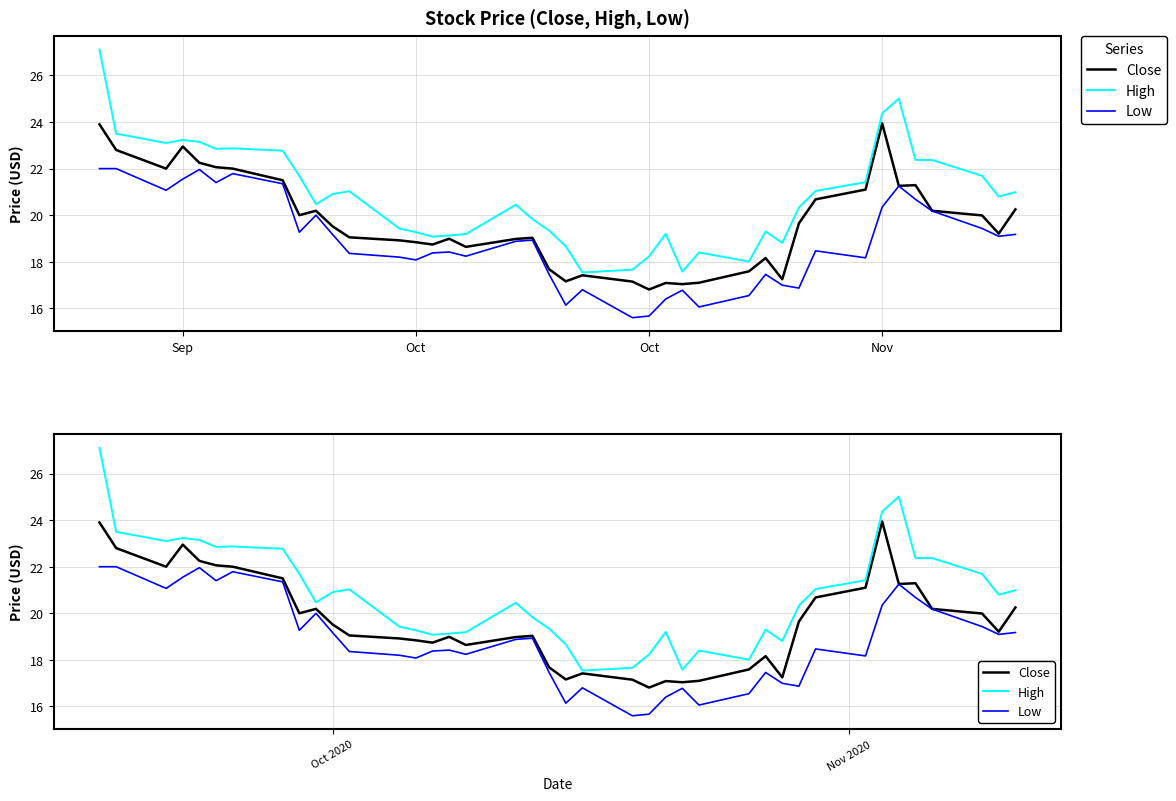

How many values in the Close series exceed 19?

23